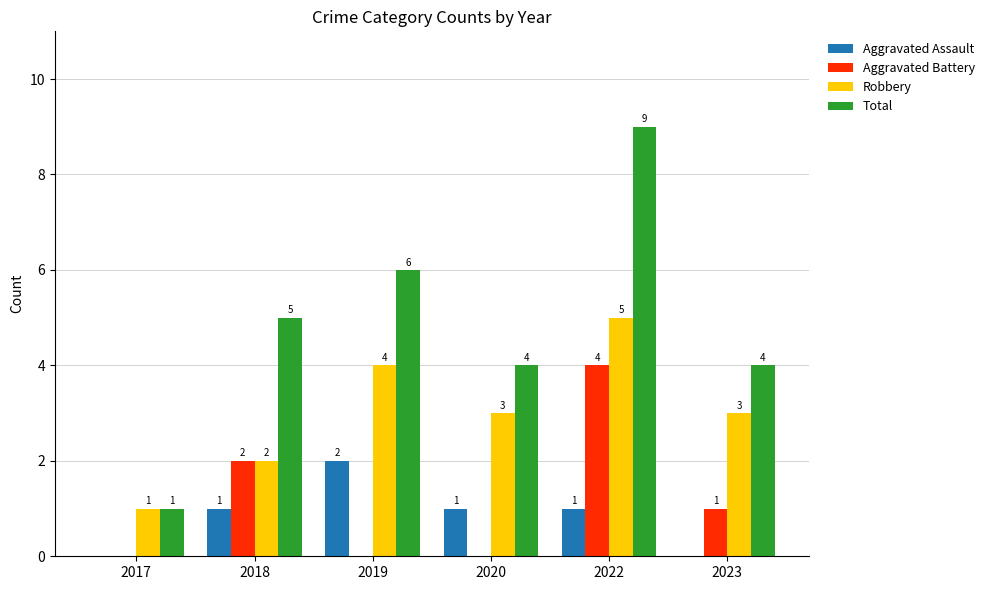

Count the number of data series in this chart.

4